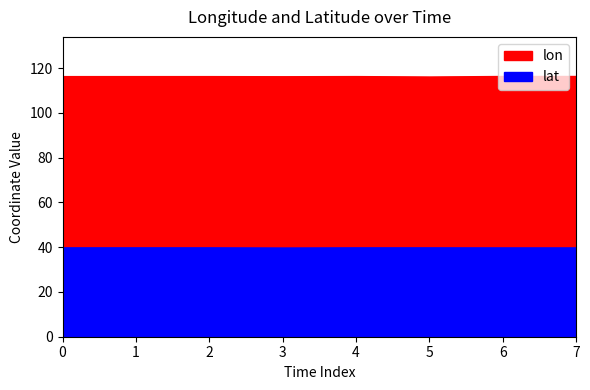

Reading left to right, extract all data points from this chart.

lon: 2008-02-03 23:30:33=116.5	2008-02-03 23:30:33=116.5	2008-02-03 23:30:37=116.5	2008-02-04 23:41:10=116.4	2008-02-05 23:51:00=116.5	2008-02-07 21:25:44=116.3	2008-02-08 12:56:35=116.5	2008-02-08 12:56:37=116.5
lat: 2008-02-03 23:30:33=39.9	2008-02-03 23:30:33=39.9	2008-02-03 23:30:37=39.9	2008-02-04 23:41:10=39.9	2008-02-05 23:51:00=39.9	2008-02-07 21:25:44=39.9	2008-02-08 12:56:35=39.9	2008-02-08 12:56:37=39.9